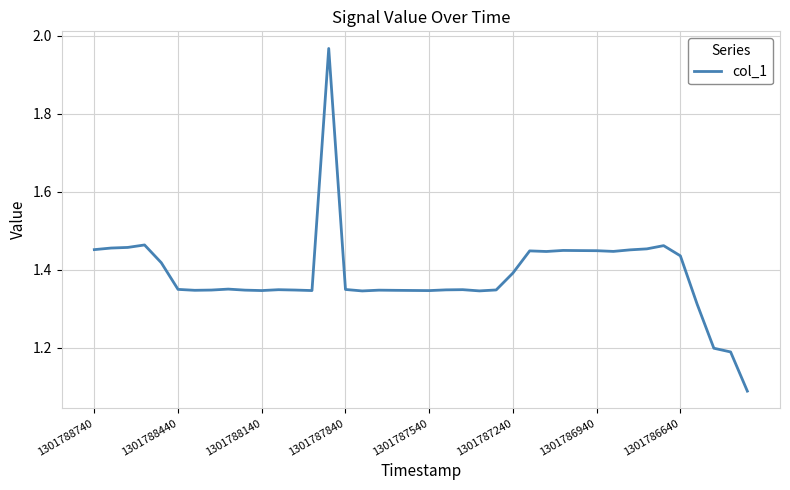

What is the difference between the maximum and minimum values?

0.9